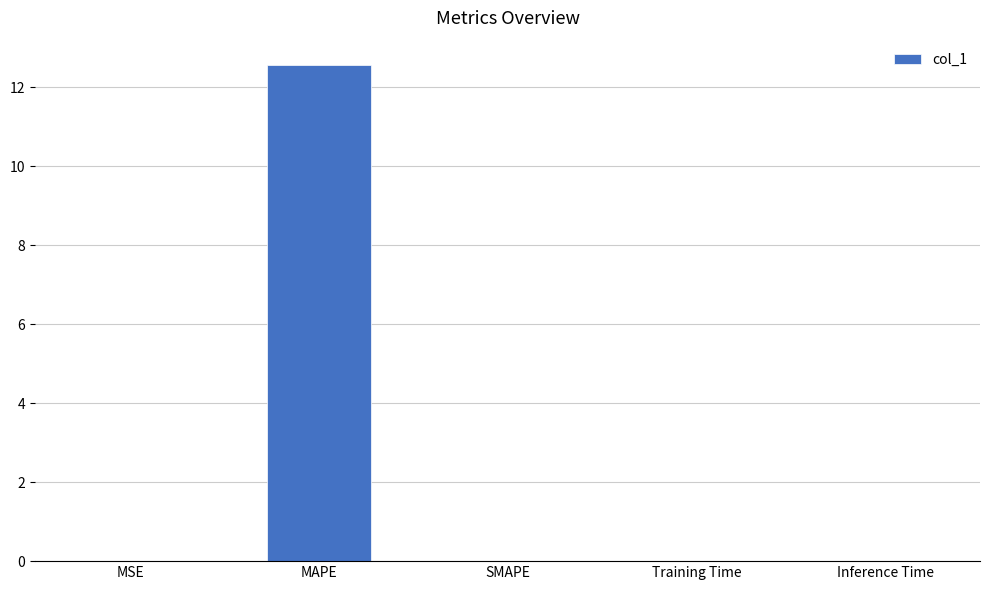

Which category has the highest value across all series?

MAPE